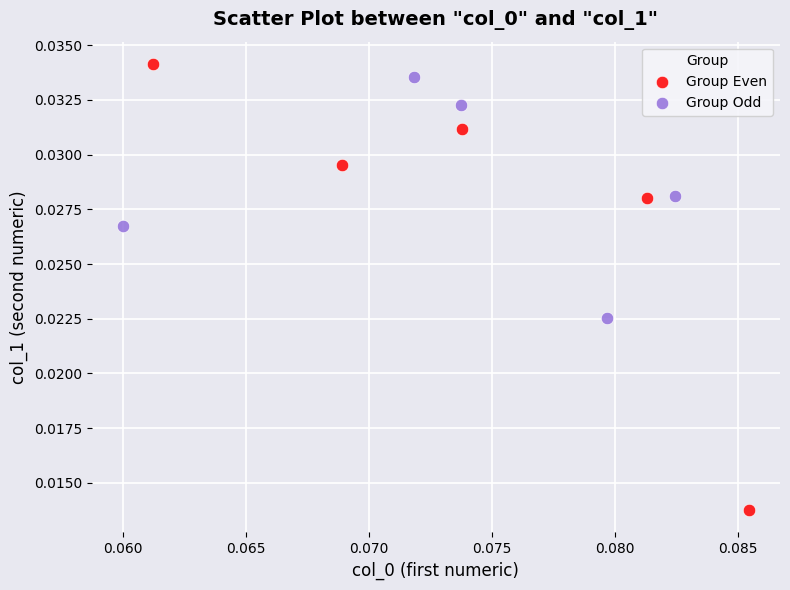

Which series contains the lowest Y value?

Group Even